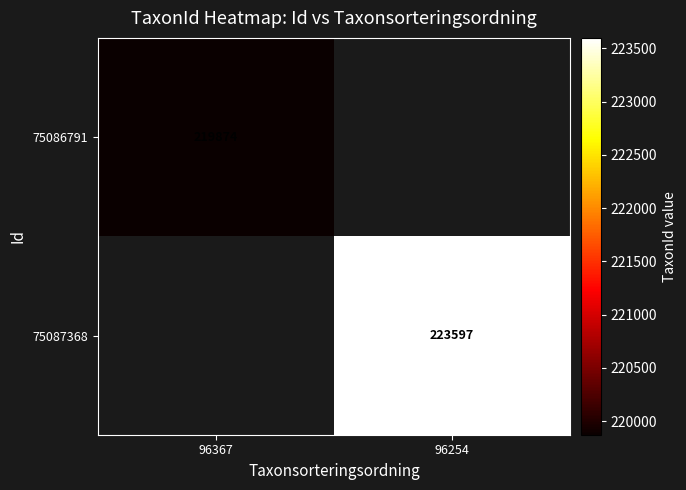

The value of 75086791 at 96367 is 219874. True or false?

True